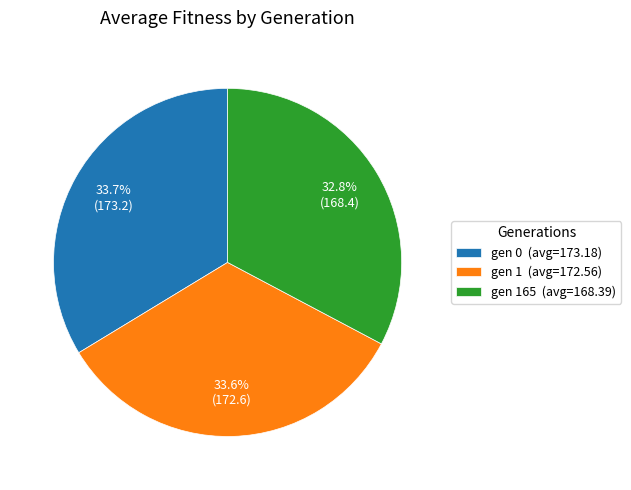

To the nearest percent, what is the difference between the largest and smallest slice percentages?

1%